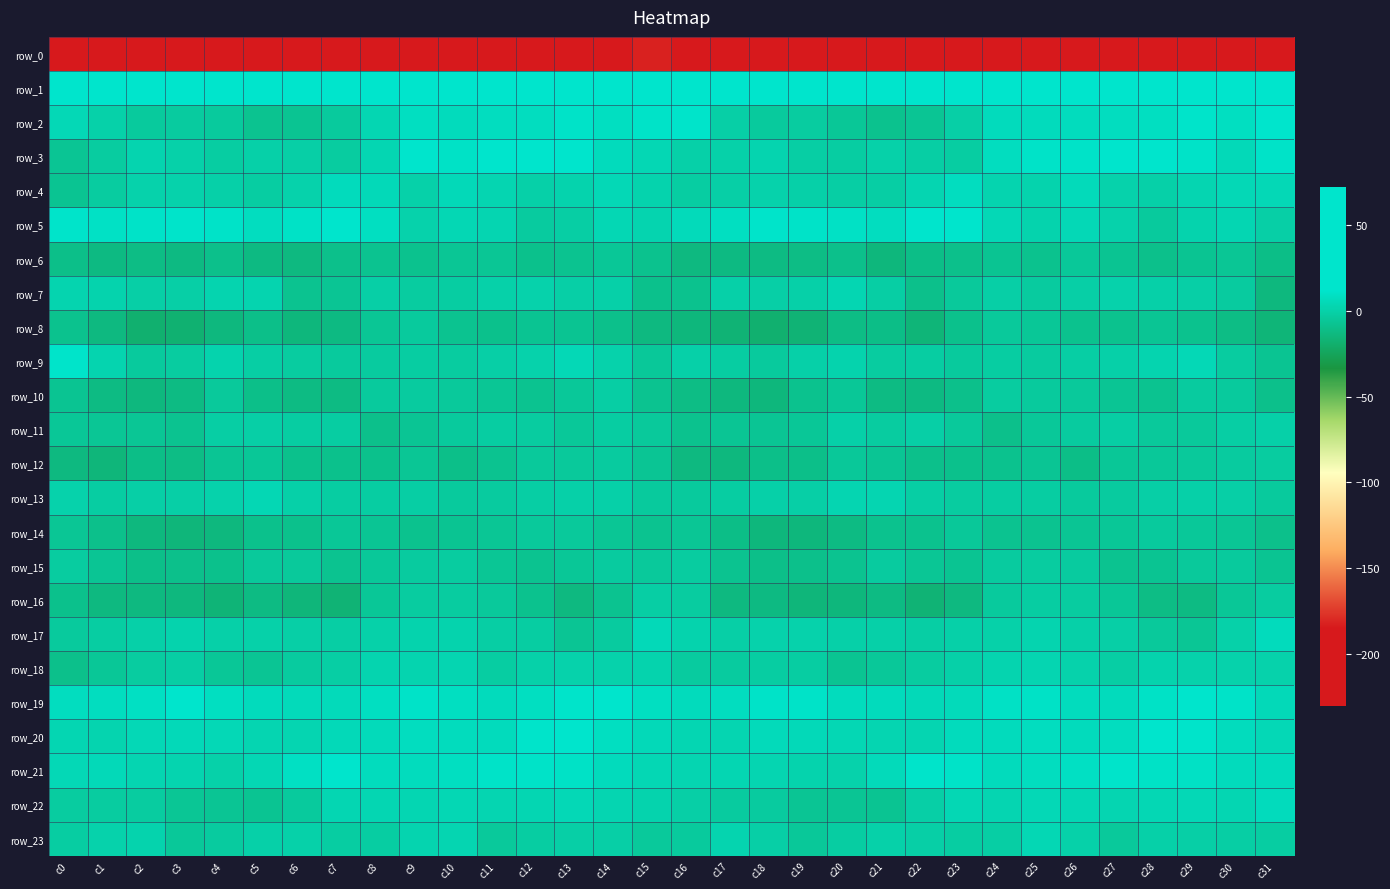

Reading left to right, list all the values displayed in this chart.

row_0: -228.5	-199.2	-199.4	-200.5	-199.9	-198.7	-199.4	-197.2	-190.7	-194.2	-193.2	-193.9	-192.3	-195.6	-195.6	-181.7	-184.1	-197.4	-199.5	-200.4	-198.8	-199.3	-199.9	-193.5	-191.7	-193.7	-193.7	-193.3	-193.0	-196.4	-192.2	-199.6
row_1: 67.7	67.8	69.4	67.5	68.9	69.8	66.5	64.1	55.5	42.2	39.8	42.4	42.7	43.8	49.4	63.5	71.5	69.4	69.0	68.0	69.8	68.6	65.4	62.6	50.1	39.9	40.3	43.3	42.0	46.6	52.9	67.0
row_2: 4.4	0.5	-4.1	-3.0	-4.0	-8.1	-7.3	-3.8	3.4	8.1	6.1	7.4	7.2	10.3	8.1	10.1	10.9	-0.7	-4.0	-2.5	-5.8	-8.8	-6.5	-1.0	6.4	6.5	6.5	7.5	7.9	10.7	7.9	14.7
row_3: -6.8	-2.5	2.1	0.1	-2.3	-0.2	-0.6	-2.9	3.1	11.6	9.6	11.5	14.2	12.7	6.0	4.0	-0.2	0.1	1.9	-1.4	-2.0	0.1	-1.6	-2.0	7.2	10.4	10.4	12.5	14.4	10.2	5.2	10.1
row_4: -7.6	-2.6	0.9	0.8	-0.5	-1.9	1.0	6.5	5.2	0.3	5.3	2.9	-0.3	1.5	4.5	1.6	-1.8	-0.8	0.8	-0.0	-1.2	-1.3	3.0	7.2	2.3	1.6	5.7	1.0	-0.1	2.6	4.3	4.3
row_5: 10.8	8.9	10.1	10.9	10.3	7.3	9.9	15.5	8.1	0.8	3.9	3.0	-3.0	-1.5	4.1	2.3	5.4	8.3	10.8	10.4	9.2	7.4	12.9	13.7	4.3	1.7	4.5	0.8	-3.9	1.2	3.1	-1.0
row_6: -10.0	-12.8	-11.3	-12.4	-9.5	-12.9	-13.1	-9.9	-8.0	-8.7	-6.1	-6.2	-9.2	-8.1	-5.6	-8.3	-13.1	-12.6	-12.0	-11.5	-9.9	-14.3	-11.1	-9.8	-7.6	-8.3	-5.2	-7.5	-9.5	-7.1	-6.2	-11.0
row_7: 2.0	1.4	-0.8	-0.7	1.8	2.0	-8.2	-6.9	-0.9	-2.3	-1.9	0.4	0.8	-1.1	-0.3	-9.0	-8.3	-0.5	-1.0	-0.3	3.2	-1.6	-9.8	-4.3	-0.7	-3.1	-0.7	0.8	-0.1	-0.8	-3.2	-13.8
row_8: -8.4	-13.3	-18.3	-18.0	-13.8	-10.2	-14.3	-12.6	-6.0	-3.7	-7.7	-8.8	-7.4	-7.4	-9.8	-13.1	-14.2	-16.5	-18.8	-16.9	-11.6	-11.1	-15.6	-9.3	-4.5	-5.6	-8.3	-8.7	-6.7	-8.3	-11.3	-15.7
row_9: 11.0	2.1	-3.7	-2.5	1.7	-1.4	-2.5	-3.6	-3.0	-1.9	-2.6	-0.7	0.8	4.5	1.0	-4.9	-0.6	-2.2	-3.9	-0.5	1.3	-2.4	-2.2	-3.9	-2.3	-3.0	-1.7	-0.5	2.3	4.3	-2.6	-7.1
row_10: -7.3	-12.2	-14.0	-11.8	-4.5	-10.1	-12.2	-12.3	-3.9	-3.1	-4.2	-6.1	-7.7	-5.0	-1.6	-8.2	-11.6	-13.8	-14.1	-8.3	-5.7	-11.8	-12.4	-9.6	-2.4	-3.9	-4.6	-6.6	-7.8	-3.1	-3.8	-9.5
row_11: -5.7	-6.4	-6.3	-7.7	-1.3	-1.0	-1.8	-1.8	-9.4	-7.0	-3.5	-1.9	-2.5	-5.0	-1.9	-4.1	-8.6	-6.6	-7.0	-5.8	-0.1	-2.4	-0.7	-4.6	-9.8	-5.1	-3.1	-1.2	-4.1	-4.4	-1.5	-0.4
row_12: -13.2	-15.2	-10.7	-11.4	-6.8	-5.3	-9.0	-9.0	-8.9	-6.2	-10.1	-7.9	-4.6	-4.5	-3.1	-6.8	-13.0	-13.8	-10.3	-10.4	-5.1	-7.0	-9.5	-8.9	-8.2	-6.8	-10.9	-5.5	-5.0	-4.2	-3.3	-2.8
row_13: 1.1	-2.1	-0.8	-1.1	1.1	4.0	-0.5	-2.0	-2.3	-1.7	-3.5	-3.3	-1.6	-0.3	-0.2	-3.9	-3.9	-2.1	-0.2	-0.9	2.8	2.6	-1.2	-2.7	-1.9	-2.0	-3.8	-2.9	-0.8	-0.5	-0.7	-3.7
row_14: -6.0	-9.9	-14.0	-14.7	-13.5	-9.1	-8.9	-5.8	-6.7	-8.5	-7.0	-6.1	-4.5	-4.5	-6.0	-7.7	-6.0	-11.1	-14.3	-14.5	-12.0	-8.2	-8.7	-4.9	-7.6	-7.8	-6.7	-5.8	-3.9	-5.1	-6.4	-9.5
row_15: -2.7	-6.6	-10.5	-9.7	-9.3	-4.6	-4.3	-7.9	-4.8	-3.0	-2.5	-6.4	-8.2	-5.7	-3.4	-4.6	-2.8	-7.9	-10.4	-9.4	-8.0	-3.1	-6.0	-7.4	-3.5	-2.5	-3.2	-8.0	-7.6	-4.1	-3.7	-7.5
row_16: -8.9	-13.3	-13.4	-13.6	-16.1	-11.8	-14.8	-16.7	-5.8	-2.7	-2.6	-4.4	-8.6	-13.3	-7.9	-1.4	-2.4	-13.1	-12.5	-15.2	-14.5	-12.1	-16.8	-13.3	-3.8	-2.2	-2.8	-5.5	-11.4	-12.0	-5.5	-2.5
row_17: -3.7	-2.1	-0.2	1.4	-0.5	0.1	-1.1	-1.3	0.5	1.3	1.3	-1.2	-2.1	-6.6	-3.1	5.0	1.5	-0.7	0.7	0.7	-0.5	-0.4	-1.5	-0.3	0.5	2.4	-0.1	-0.8	-4.1	-6.2	0.2	6.2
row_18: -10.0	-5.7	-2.4	-1.4	-5.8	-6.8	-2.9	-1.7	2.1	2.3	2.7	-1.9	0.5	1.2	0.7	1.6	-3.3	-3.3	-2.0	-2.3	-7.4	-5.3	-2.5	-0.2	2.4	2.6	1.1	-1.7	1.6	0.7	1.2	0.7
row_19: 7.6	7.3	8.5	11.5	8.0	6.0	5.4	5.6	7.9	10.4	7.8	6.3	8.0	11.1	11.4	7.9	6.5	7.4	10.1	10.5	6.6	6.2	5.3	5.7	9.5	9.5	7.0	6.3	9.5	11.6	10.3	4.9
row_20: 3.5	2.4	4.6	5.3	4.4	2.8	2.4	5.2	5.6	7.7	7.0	6.2	10.8	12.8	7.8	4.9	3.4	2.7	5.4	4.8	3.8	2.7	2.7	6.1	6.3	7.5	6.2	7.4	12.3	11.2	6.9	4.6
row_21: 4.5	5.1	2.9	2.1	0.2	3.8	8.8	12.3	7.0	6.6	8.2	10.2	10.3	9.6	6.1	3.9	3.0	3.4	2.6	1.5	0.7	5.6	11.2	10.4	6.3	7.5	8.9	10.9	9.5	8.9	6.0	6.3
row_22: -2.8	-2.6	-2.6	-6.0	-6.9	-7.6	-3.6	3.5	3.0	3.4	4.1	2.9	3.4	4.7	2.8	1.7	-0.9	-3.2	-3.4	-6.6	-6.9	-7.2	-0.6	3.8	2.8	4.5	3.8	2.6	3.8	4.5	3.3	6.3
row_23: -2.0	0.7	1.8	-5.0	-3.4	-0.5	0.1	-2.0	-1.9	2.2	2.8	-4.1	-1.9	-0.6	-0.8	-4.3	-3.8	1.9	-0.9	-5.1	-2.0	0.1	-0.7	-1.8	-1.3	4.1	0.2	-4.5	-0.4	-0.8	-1.5	-2.2